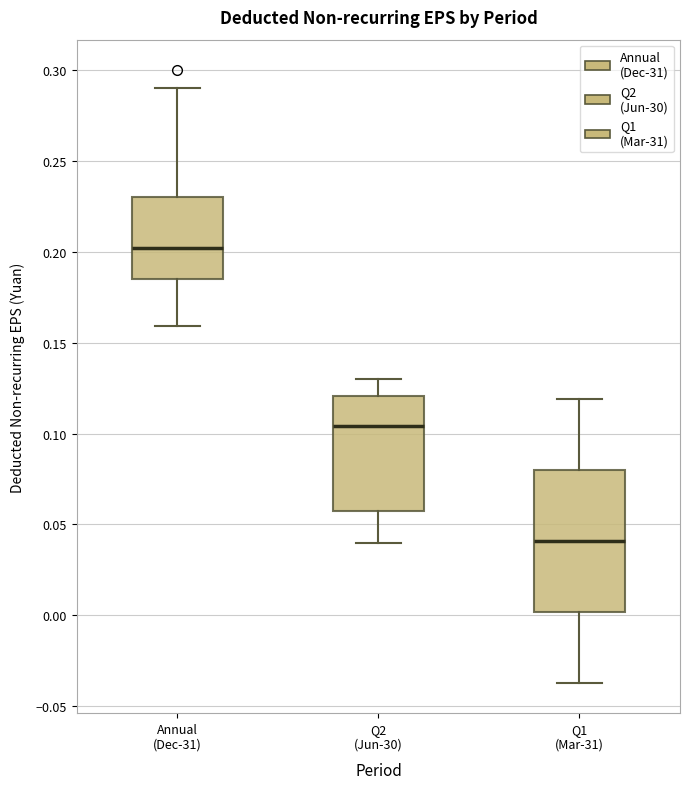

Where is the lower edge of the box for Annual (Dec-31) on the y-axis? The values are not printed on the chart, so give them approximately, as read against the axis.

0.185